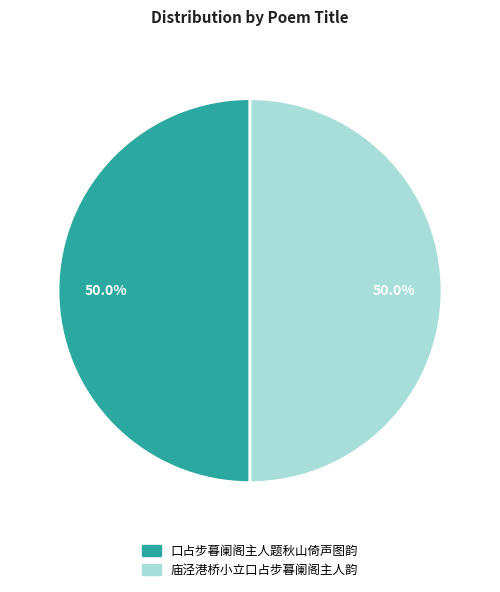

What is the total percentage of 口占步暮阑阁主人题秋山倚声图韵 and 庙泾港桥小立口占步暮阑阁主人韵?

100.0%